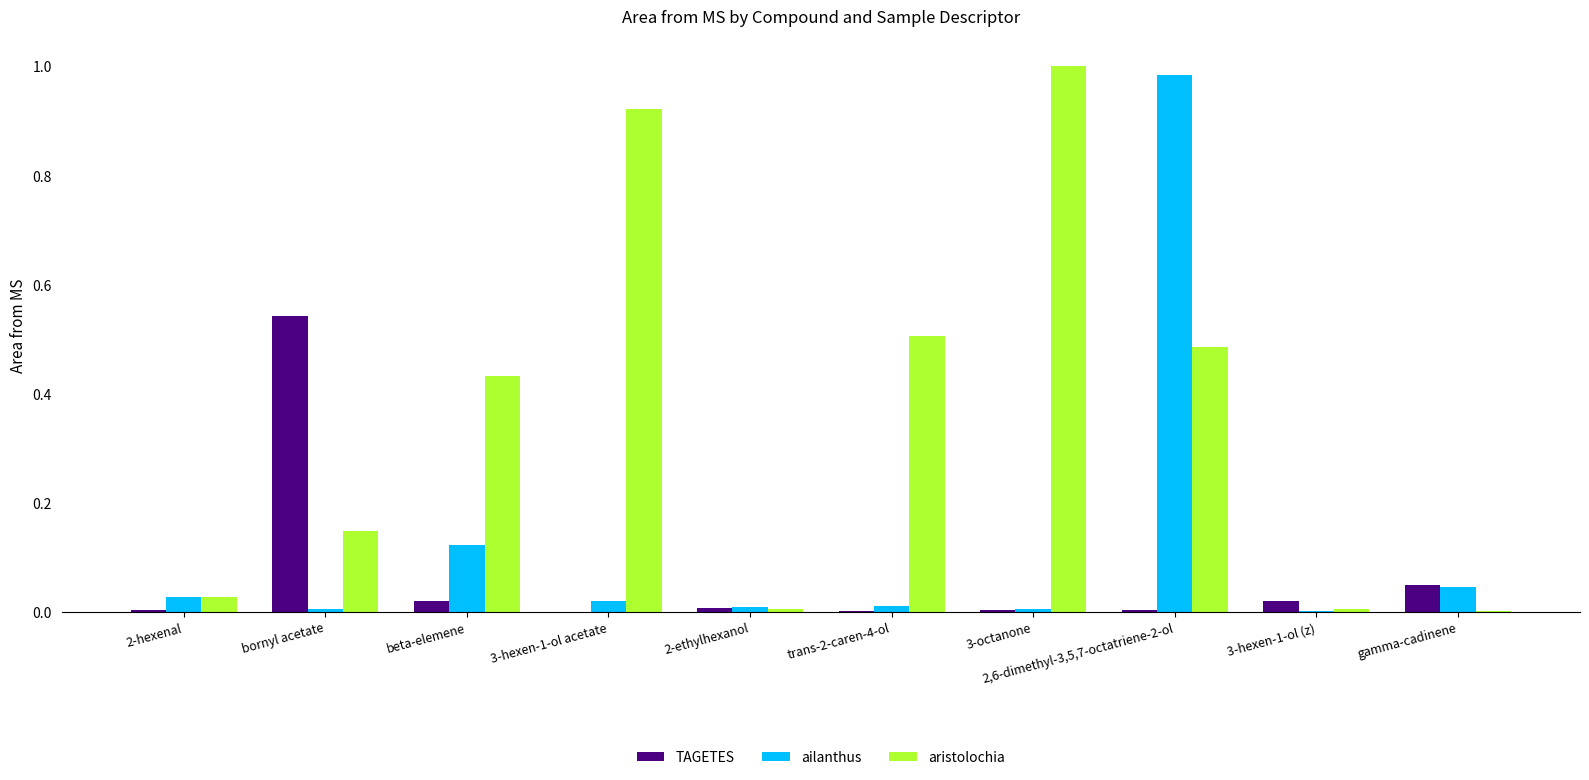

At which category is the sum across all series the highest?

2,6-dimethyl-3,5,7-octatriene-2-ol